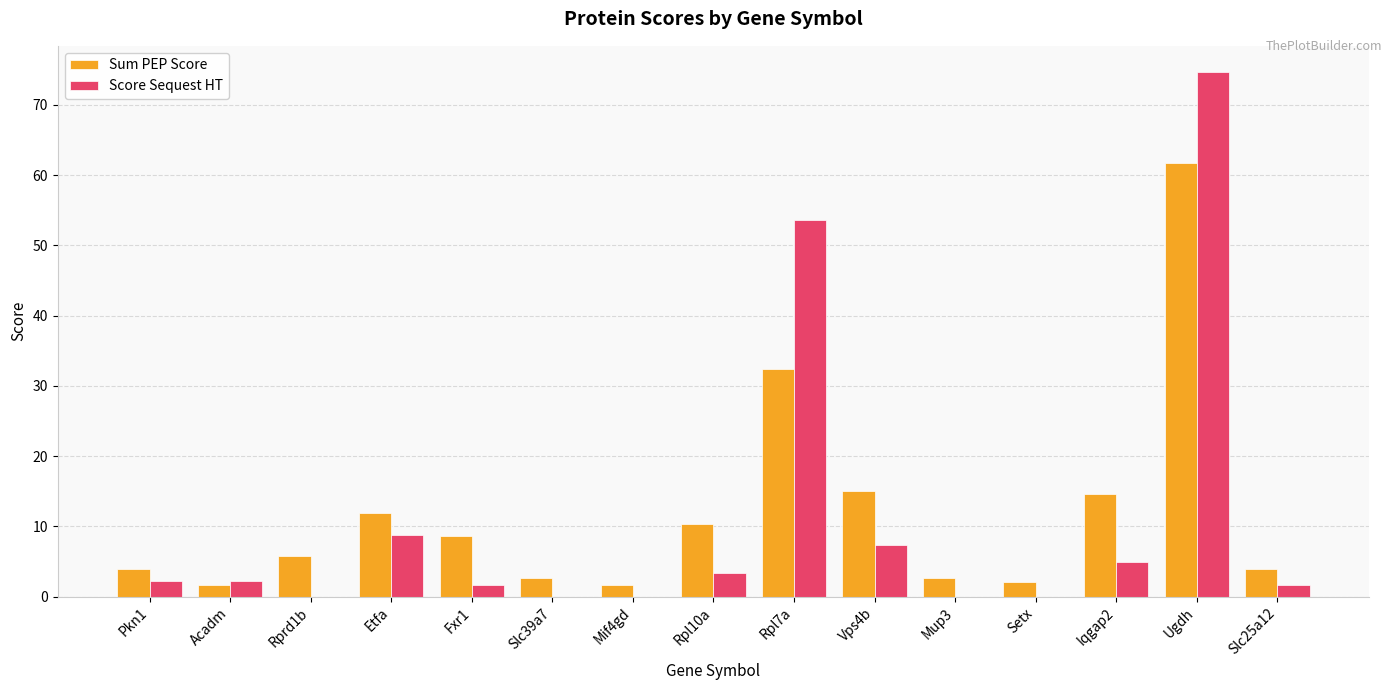

Where is Sum PEP Score nearest to the value 31?

Rpl7a